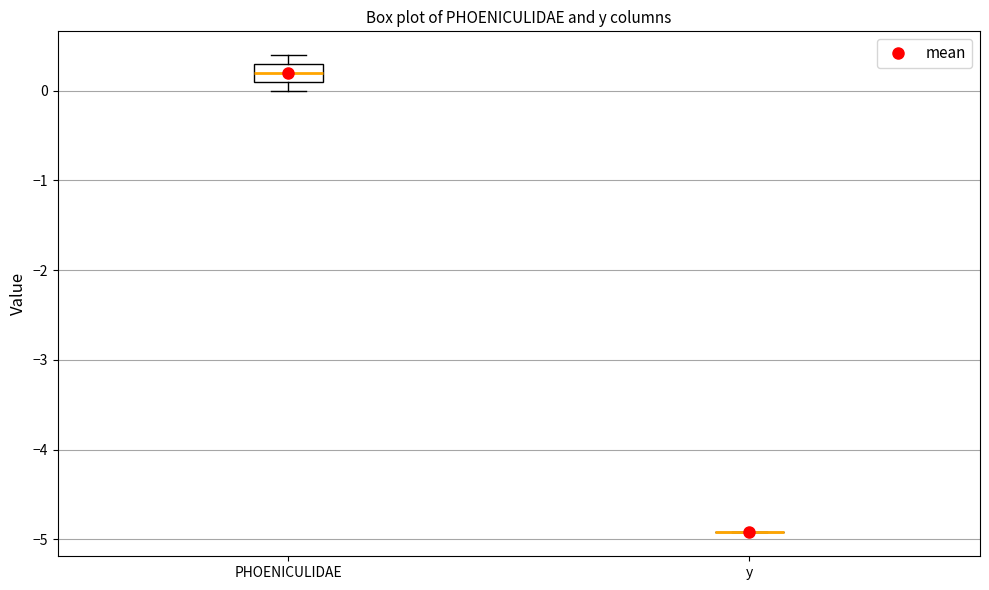

Reading left to right, transcribe this box plot: for each box, give where its median line is, the range the box spans, and where its two whiskers end, as read against the y-axis. The values are not printed on the chart, so give them approximately, as read against the axis.

PHOENICULIDAE: median 0.2, box 0.1 to 0.3, whiskers 0.0 to 0.4
y: box collapsed to a line at -4.9, whiskers -4.9 to -4.9